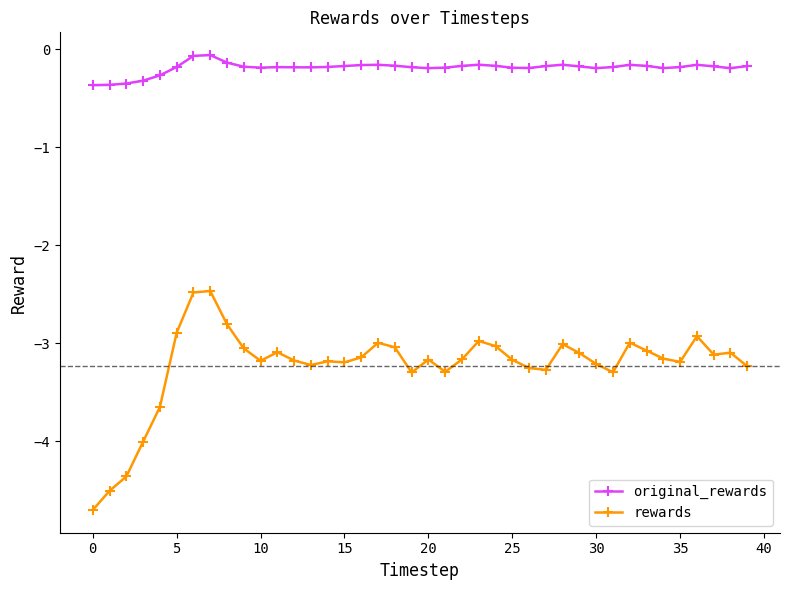

Which series has the widest spread of values?

rewards